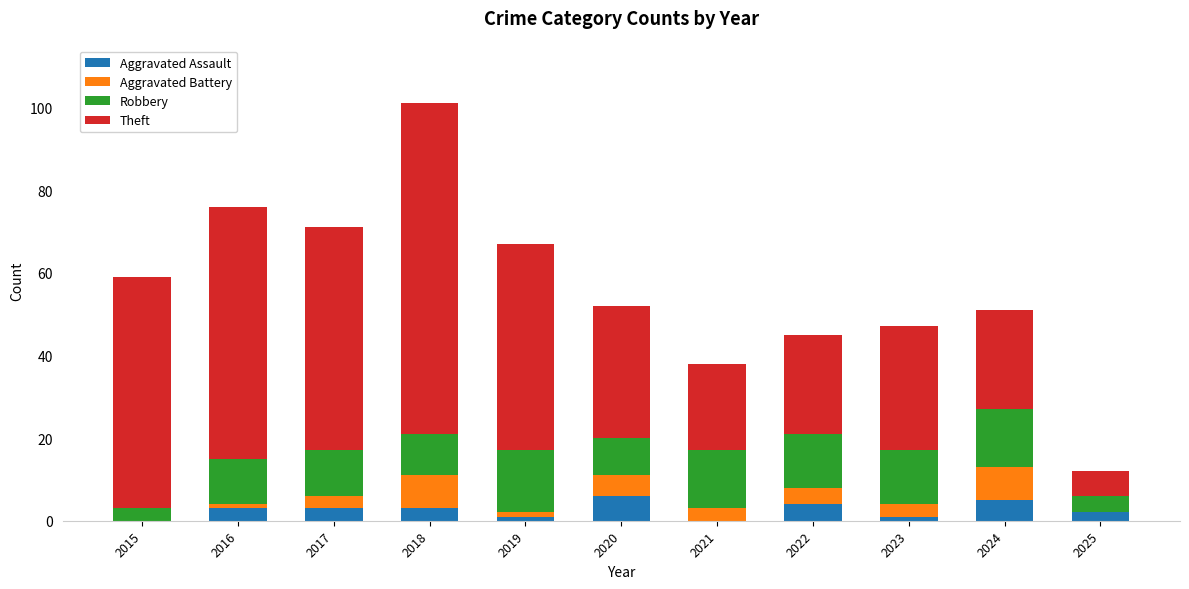

What is the total value across all series at 2025?

12